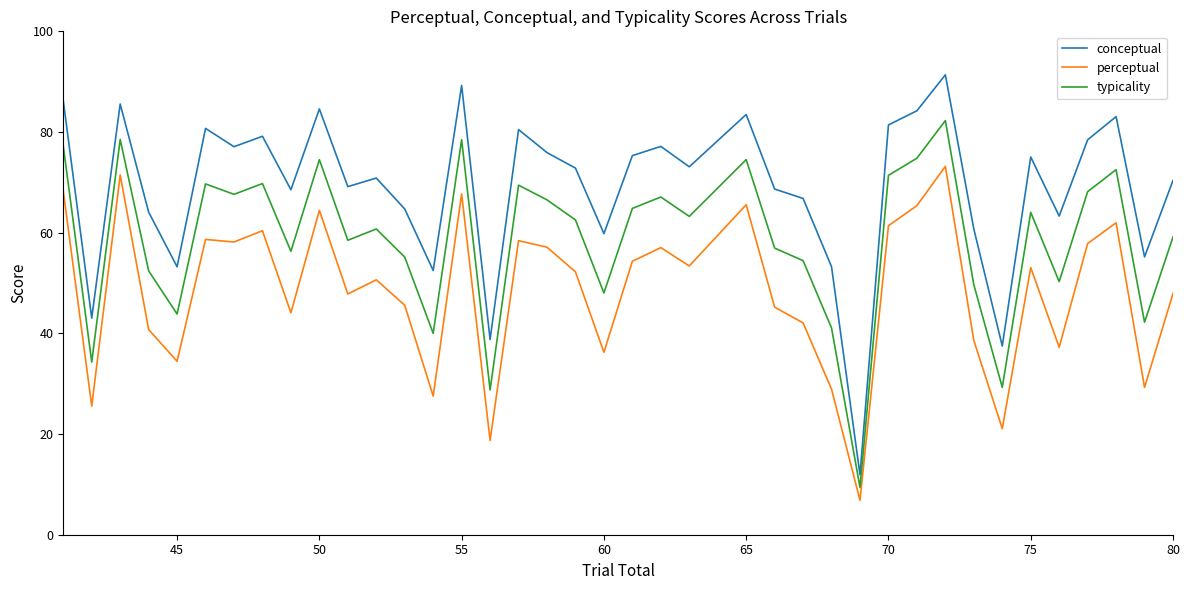

Which series has the largest range (max minus min)?

conceptual